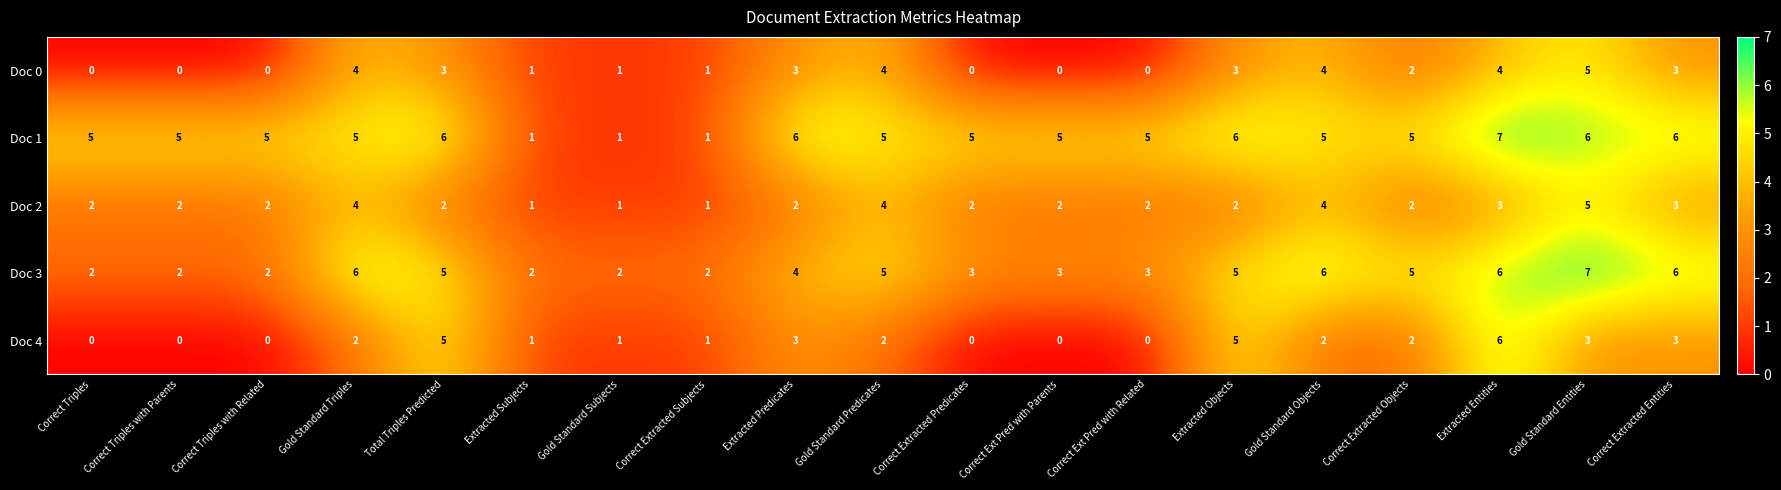

What is the total value across all series at Gold Standard Subjects?

6